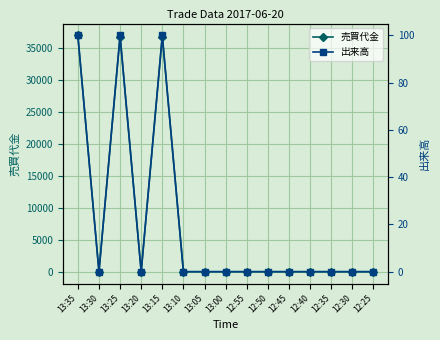

Is it true that 出来高 equals 0 at 12:25?

True